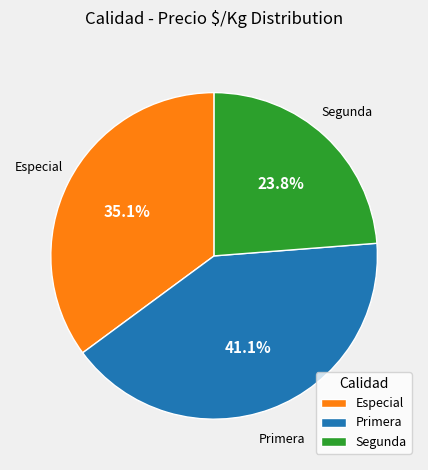

To the nearest percent, what is the difference between the largest and smallest slice percentages?

17%